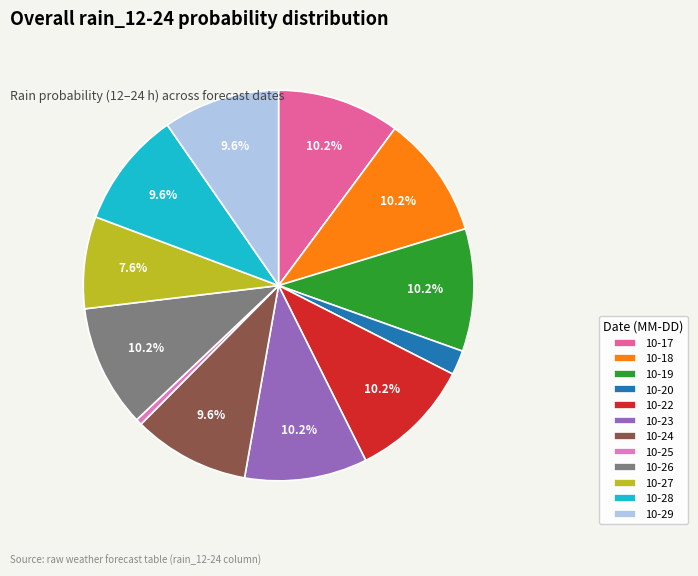

To the nearest percent, what is the average slice percentage?

8%